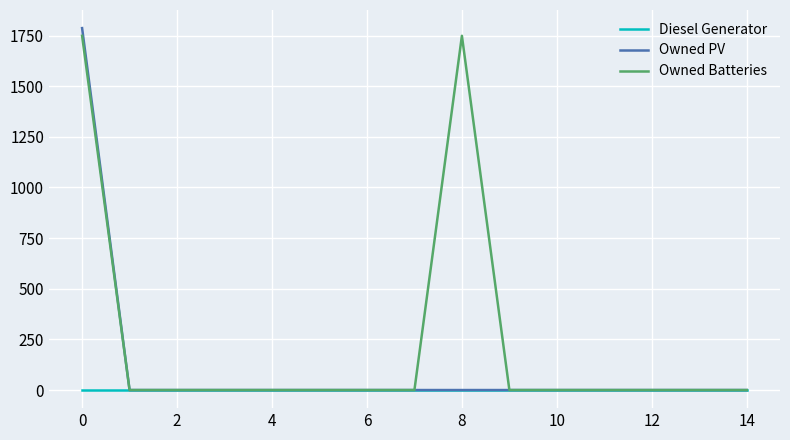

Which series has the widest spread of values?

Owned PV